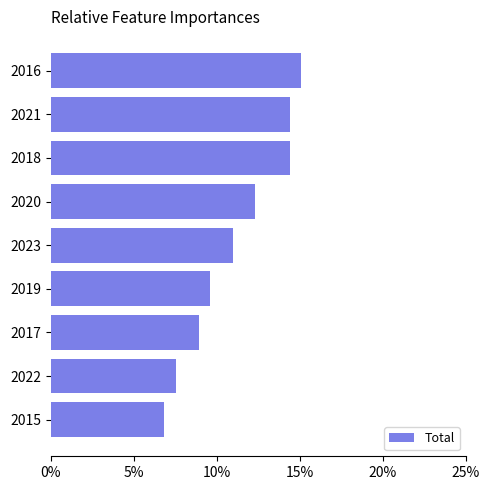

Is it true that the value at 2021 is 14.4?

True